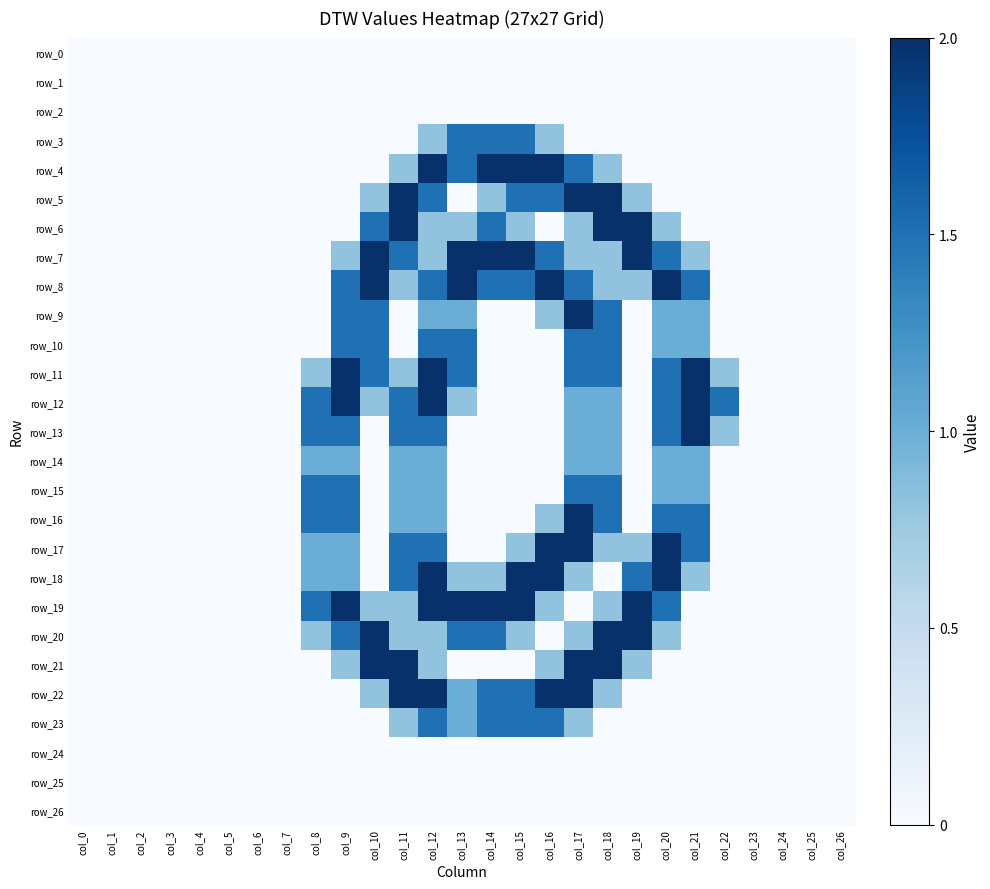

True or false: row_6 has a value of 0.0 at col_1.

True